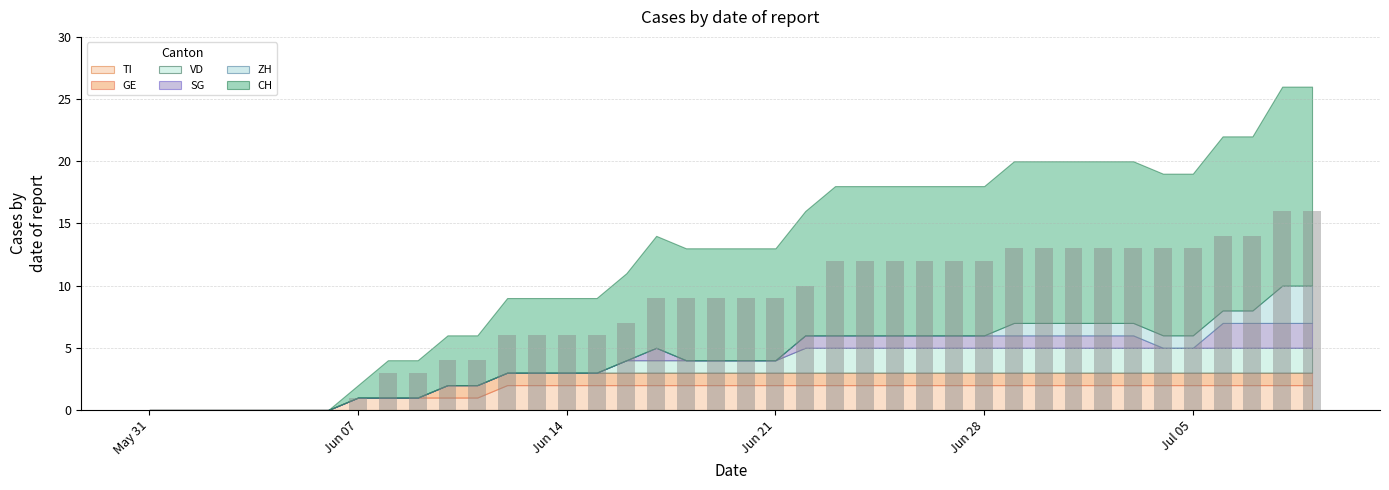

What is the greatest value displayed?

16